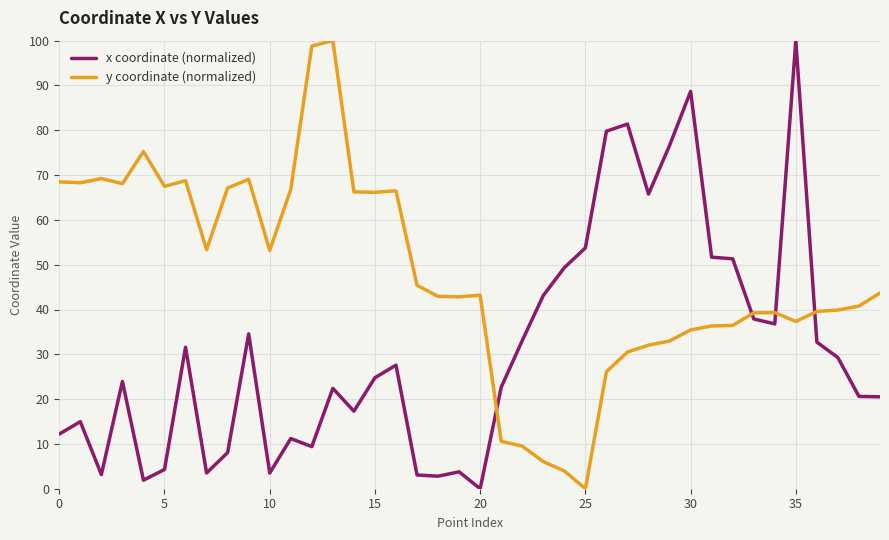

True or false: x coordinate (normalized) and y coordinate (normalized) intersect in this chart.

True